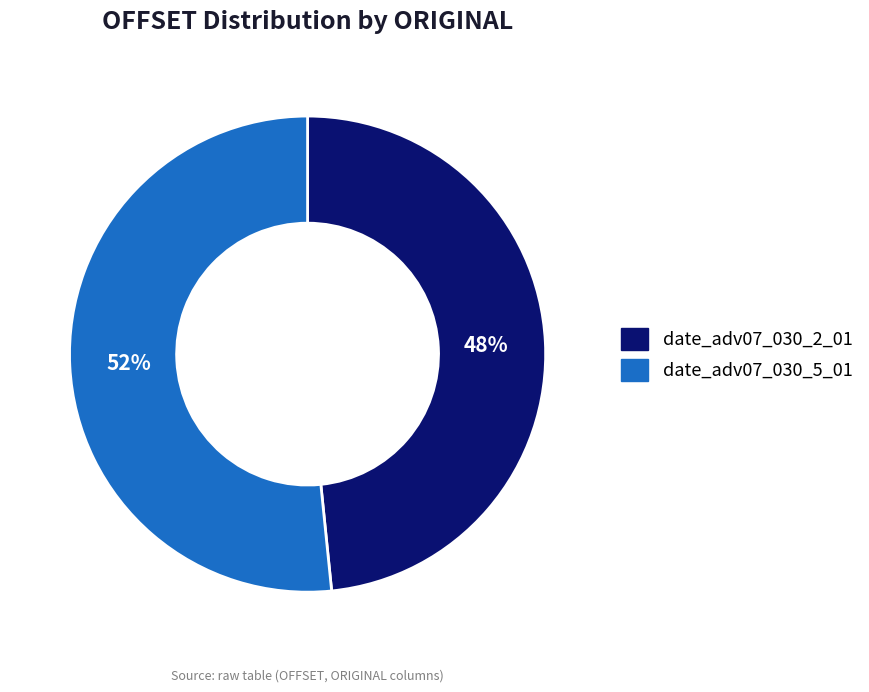

To the nearest percent, what is the combined percentage of date_adv07_030_5_01 and date_adv07_030_2_01?

100%